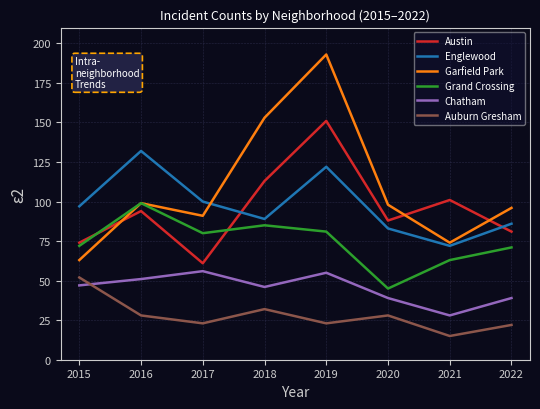

Where is the first local maximum for Grand Crossing?

2016